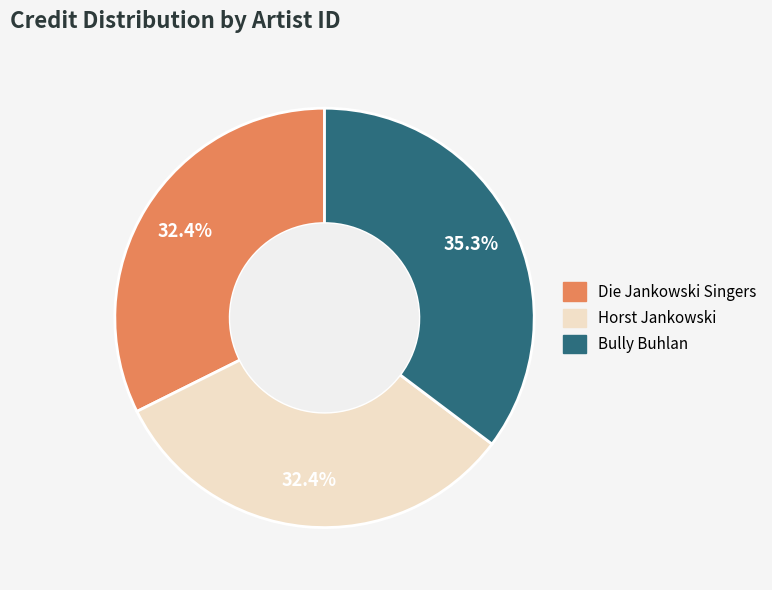

How many slices are in this pie chart?

3